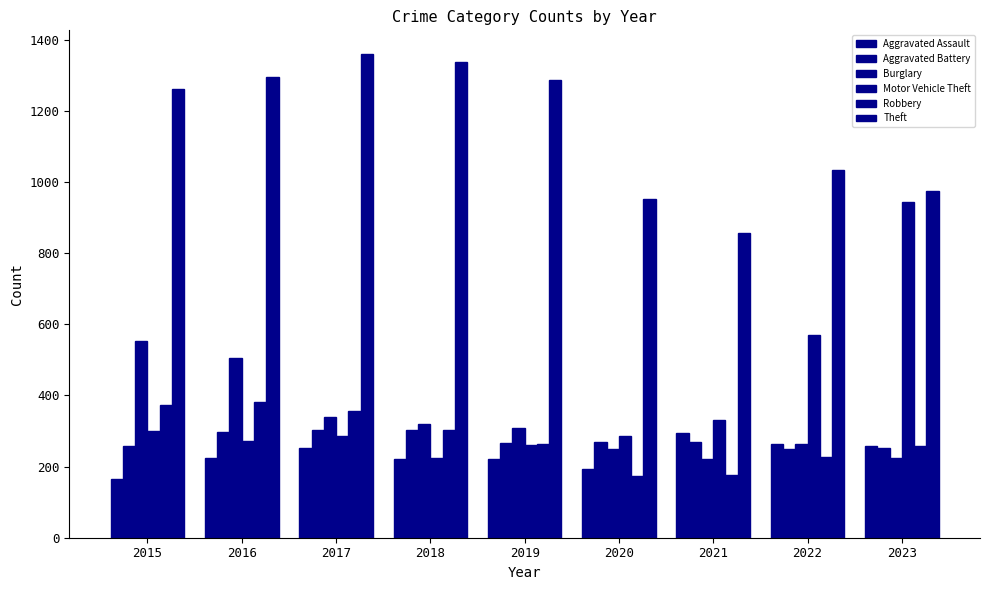

What is the average value of the Aggravated Assault series?

232